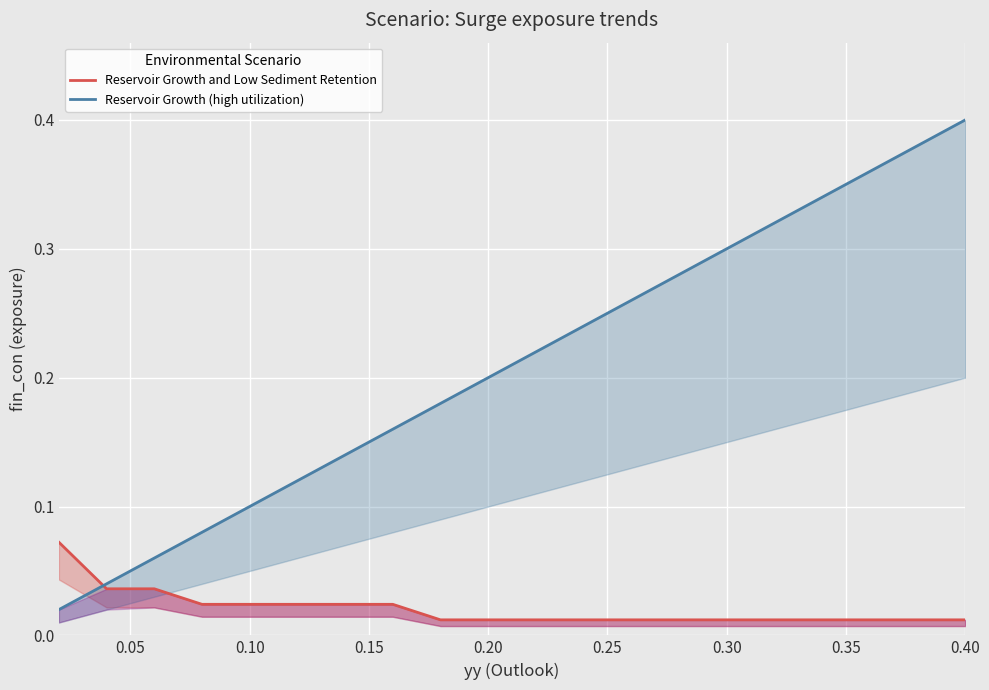

True or false: Reservoir Growth (high utilization) has more than 2 points higher than both neighbors.

False